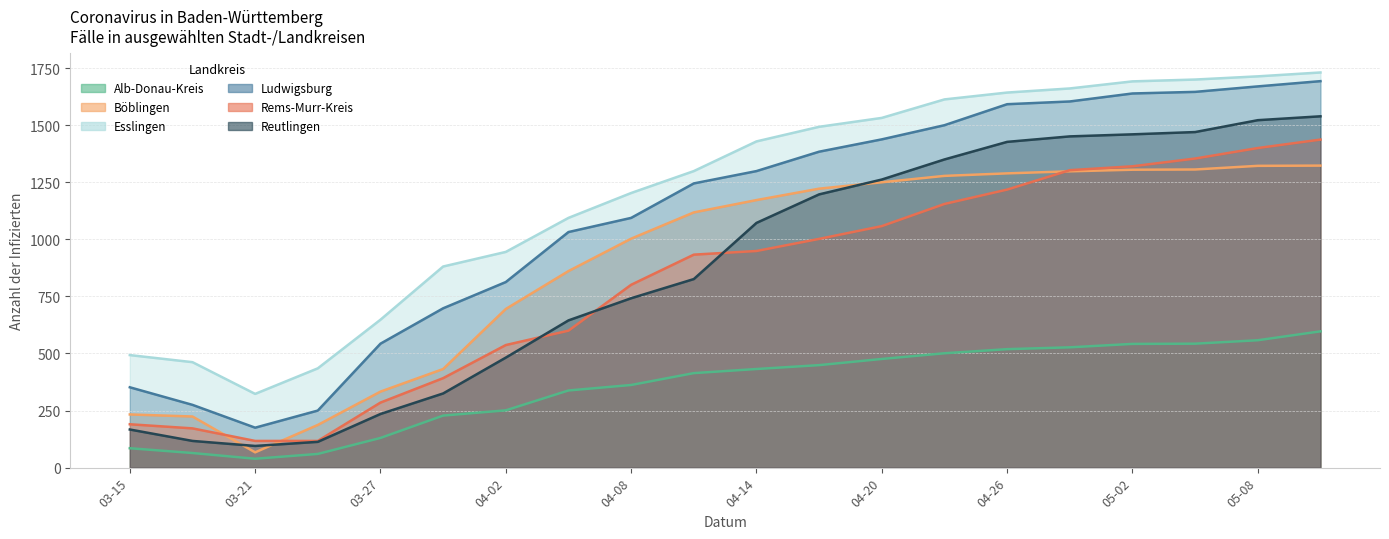

True or false: Rems-Murr-Kreis has more than 1 points higher than both neighbors.

False